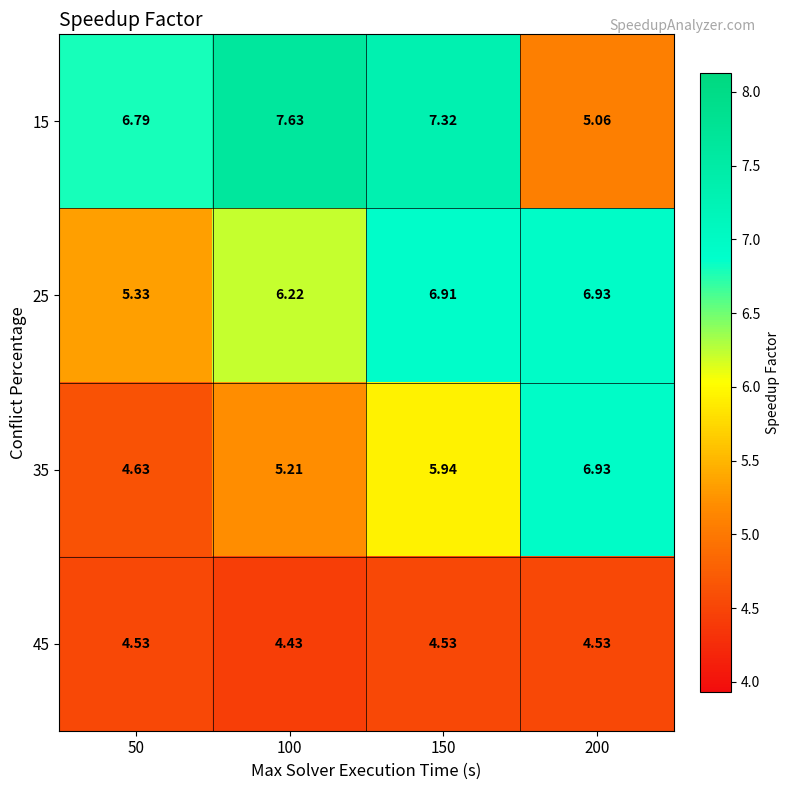

Which series has the largest range (max minus min)?

15